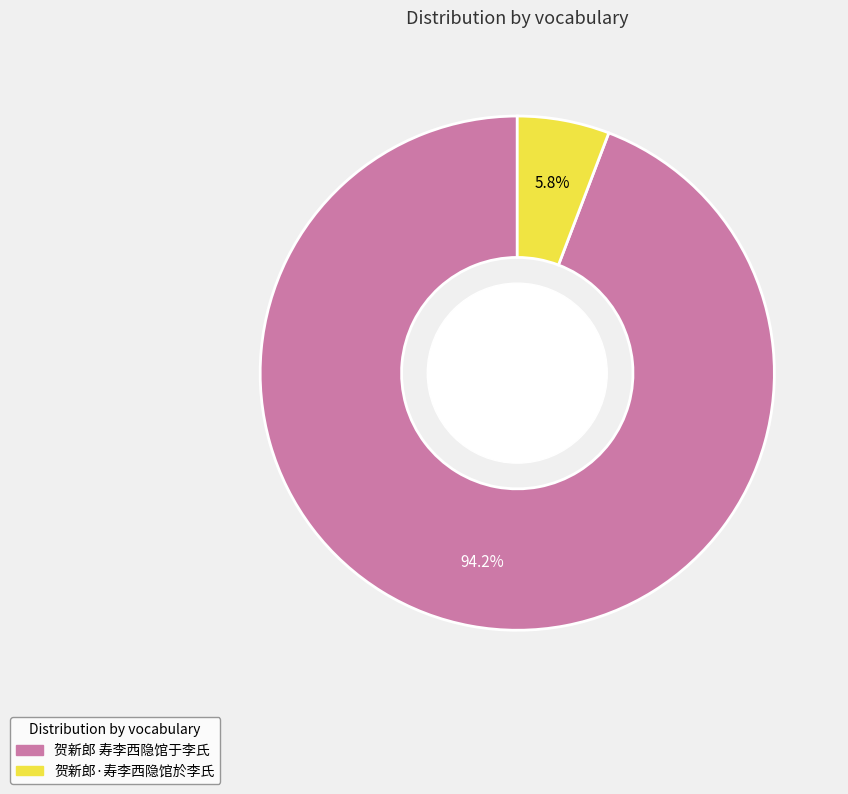

How many slices are in this pie chart?

2